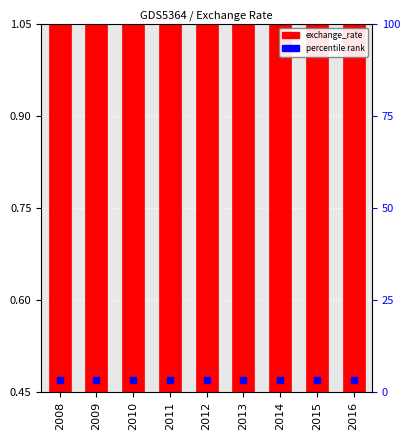

What is the change in value from 2008 to 2015?

-0.5